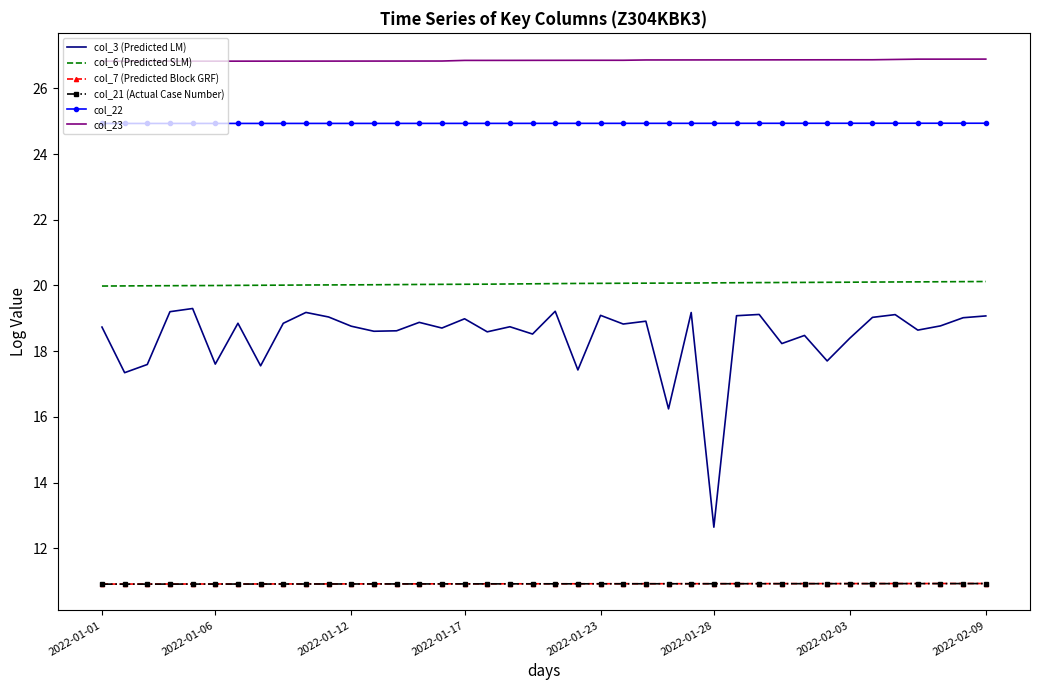

True or false: col_23 and col_3 (Predicted LM) intersect in this chart.

False